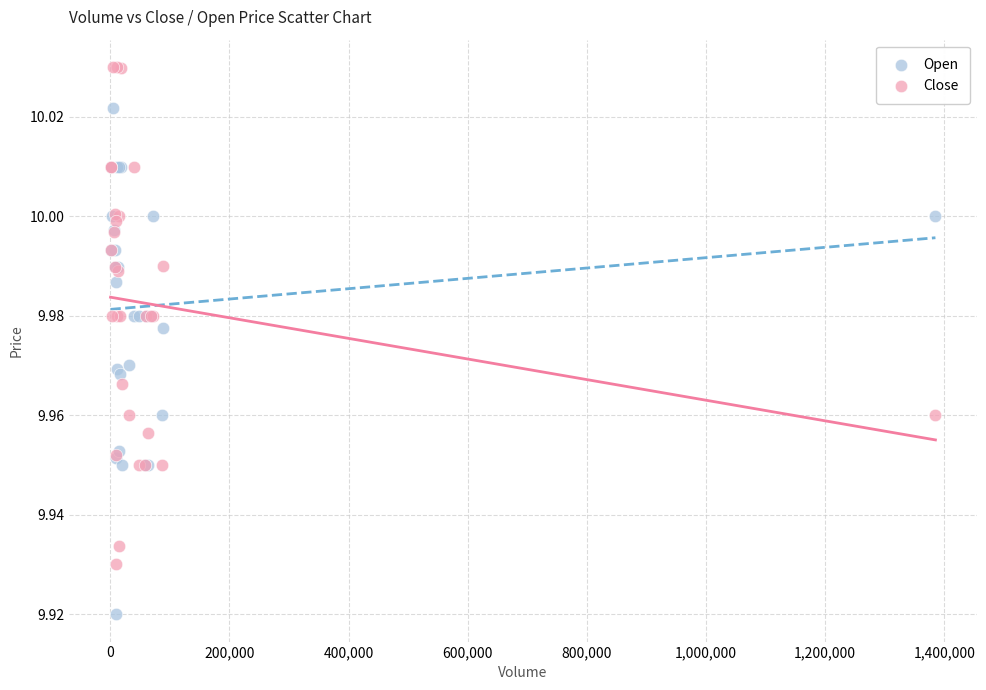

Which series contains the highest Y value?

Close